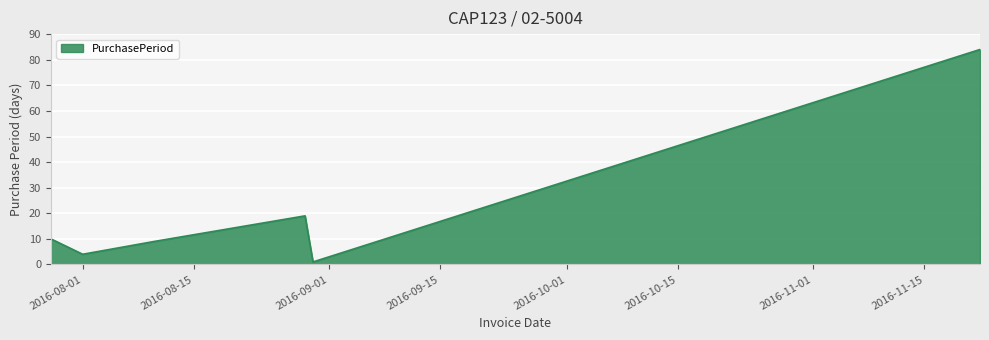

What is the smallest value displayed?

1